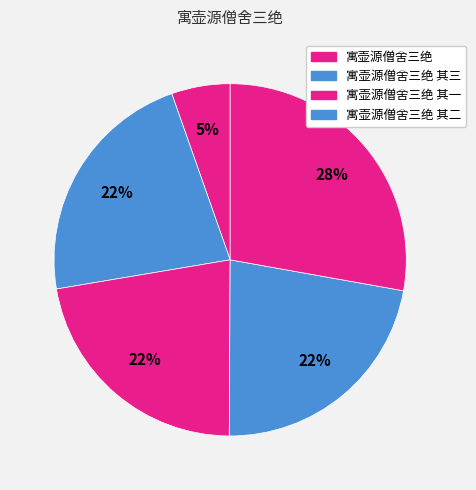

Which slice is the smallest?

寓壶源僧舍三绝